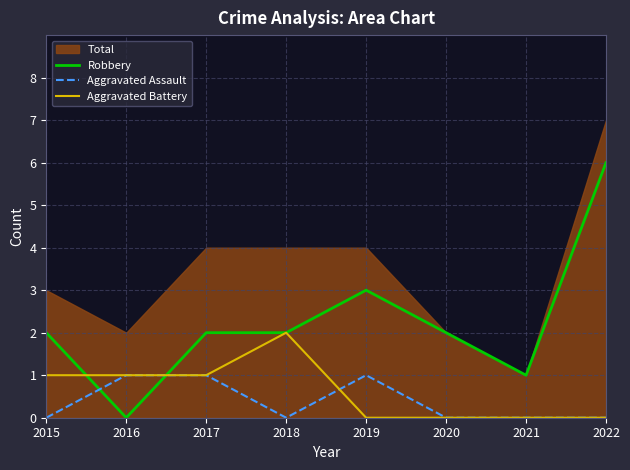

Is it true that Robbery equals 2 at 2018?

True